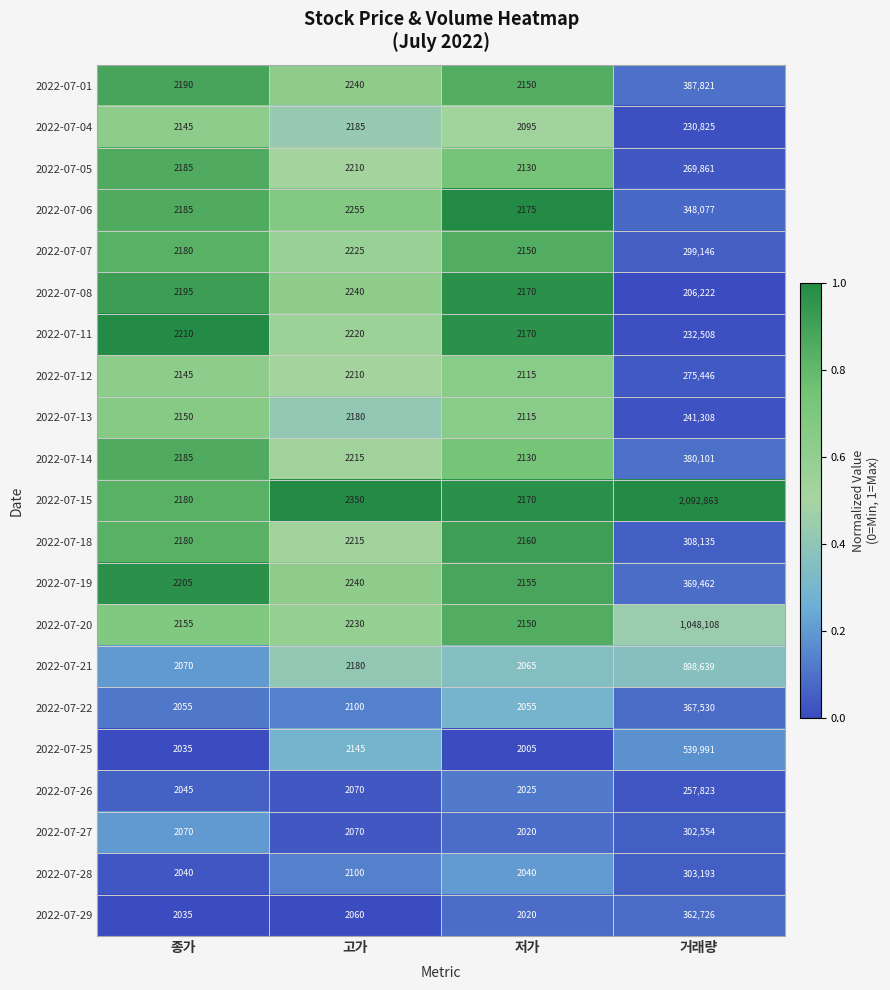

The value of 2022-07-29 at 저가 is 2699. True or false?

False